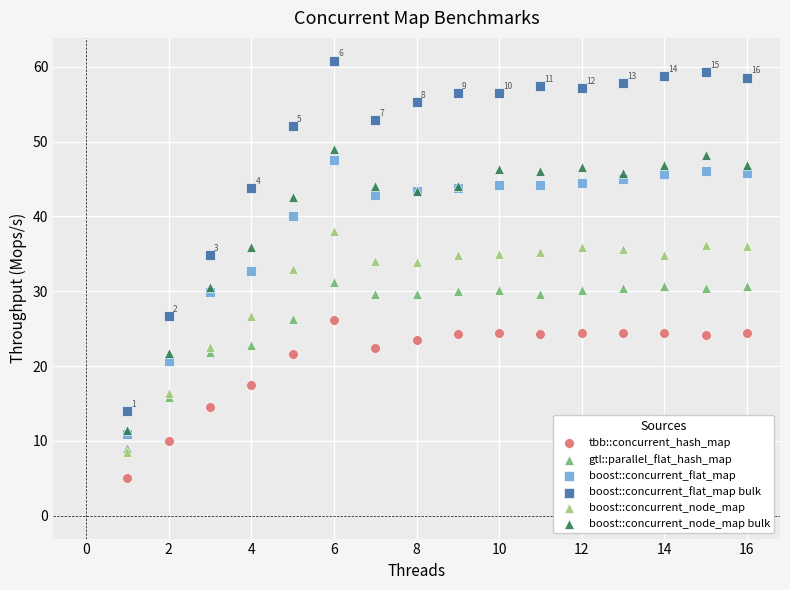

What are all the series names shown in the legend?

tbb::concurrent_hash_map, gtl::parallel_flat_hash_map, boost::concurrent_flat_map, boost::concurrent_flat_map bulk, boost::concurrent_node_map, boost::concurrent_node_map bulk